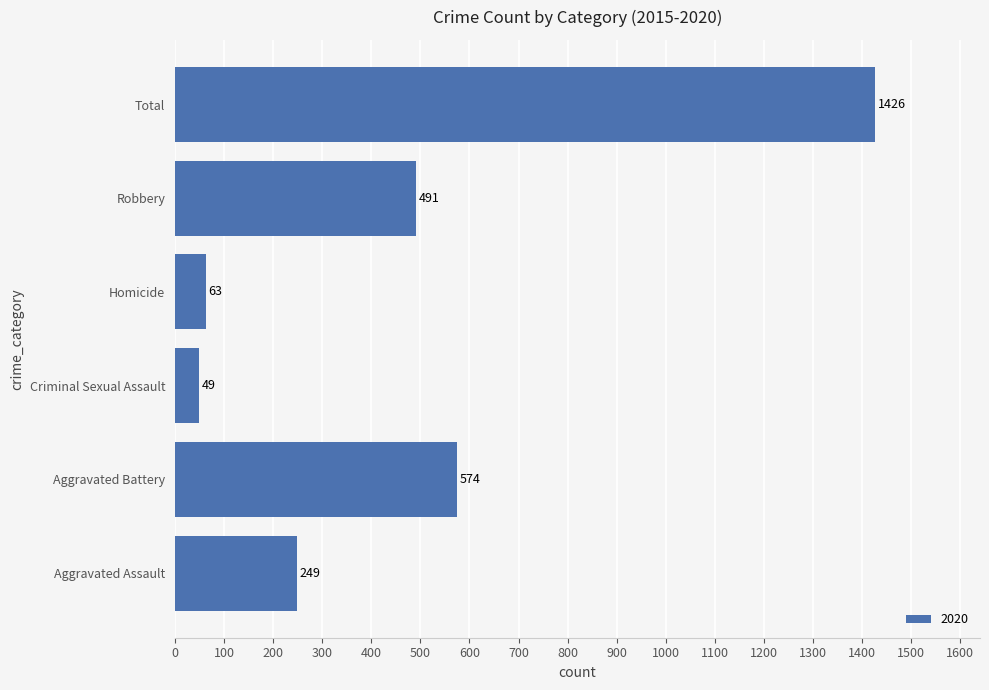

Which label corresponds to the smallest value in the chart?

Criminal Sexual Assault